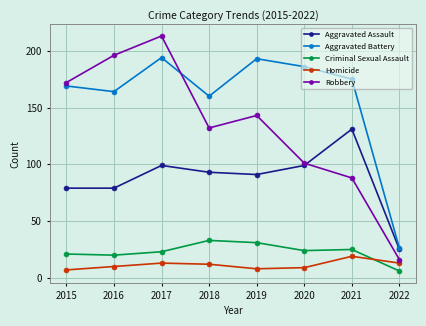

What is the difference between the maximum and minimum values in the Homicide series?

12